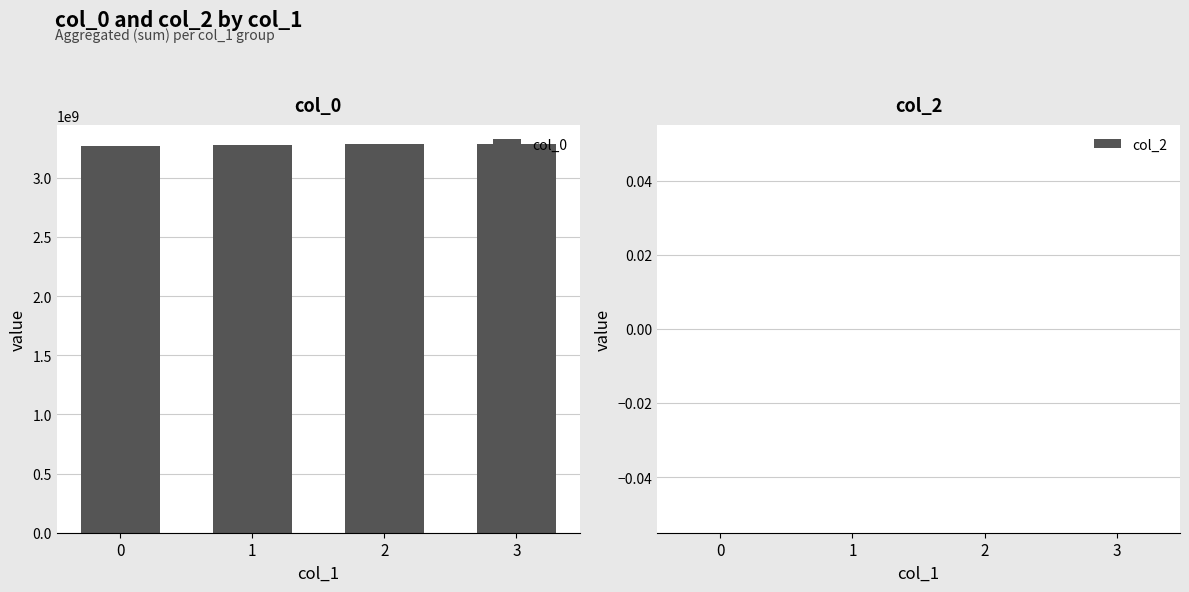

What is the value of the 2nd bar from the left?

3277116471